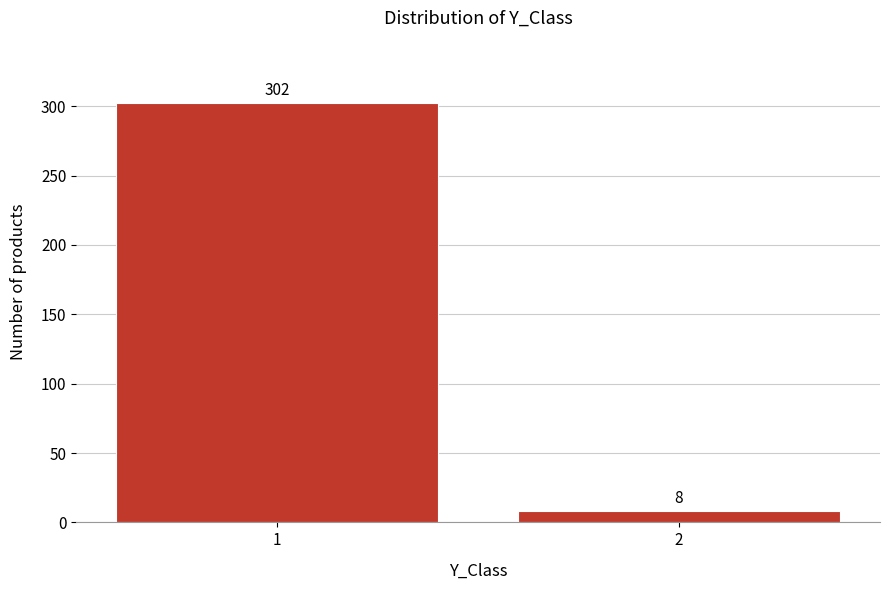

Reading right to left, transcribe all the data shown in this chart.

8	302